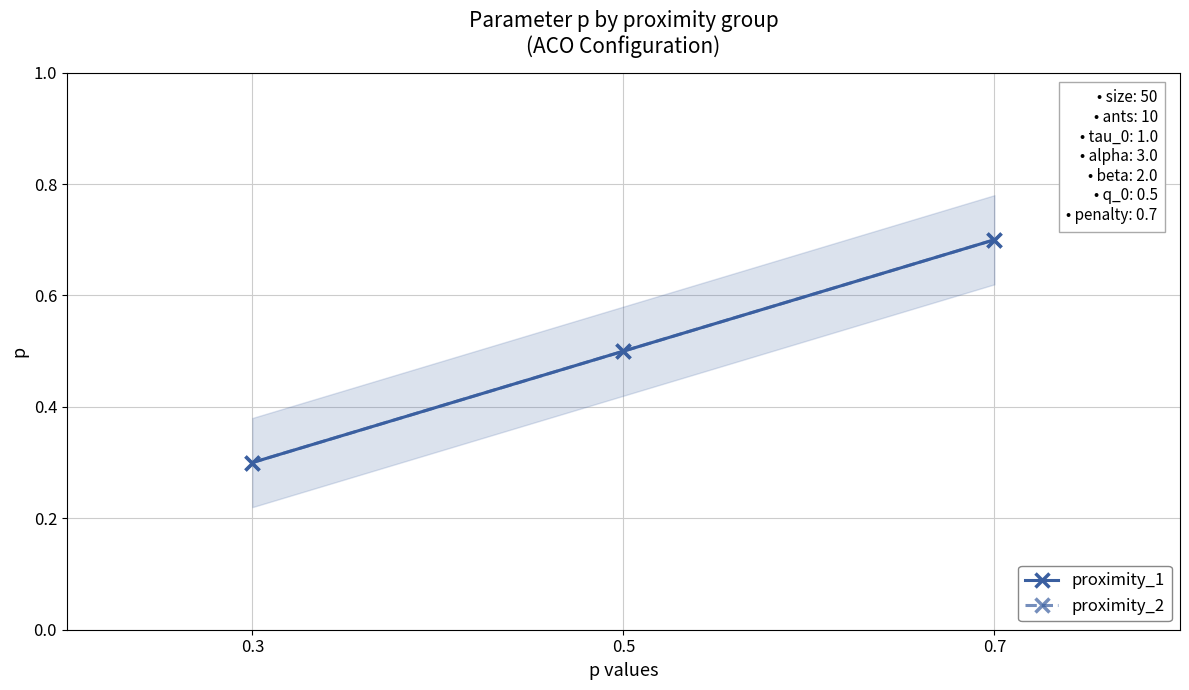

True or false: proximity_2 has a value of 0.8 at 0.5.

False